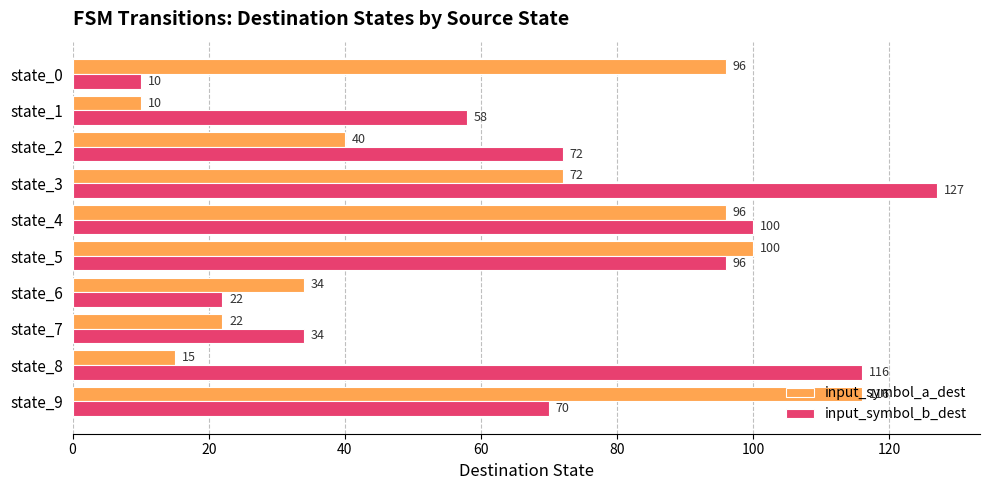

List the labels in order of input_symbol_b_dest value, smallest first.

state_0, state_6, state_7, state_1, state_9, state_2, state_5, state_4, state_8, state_3